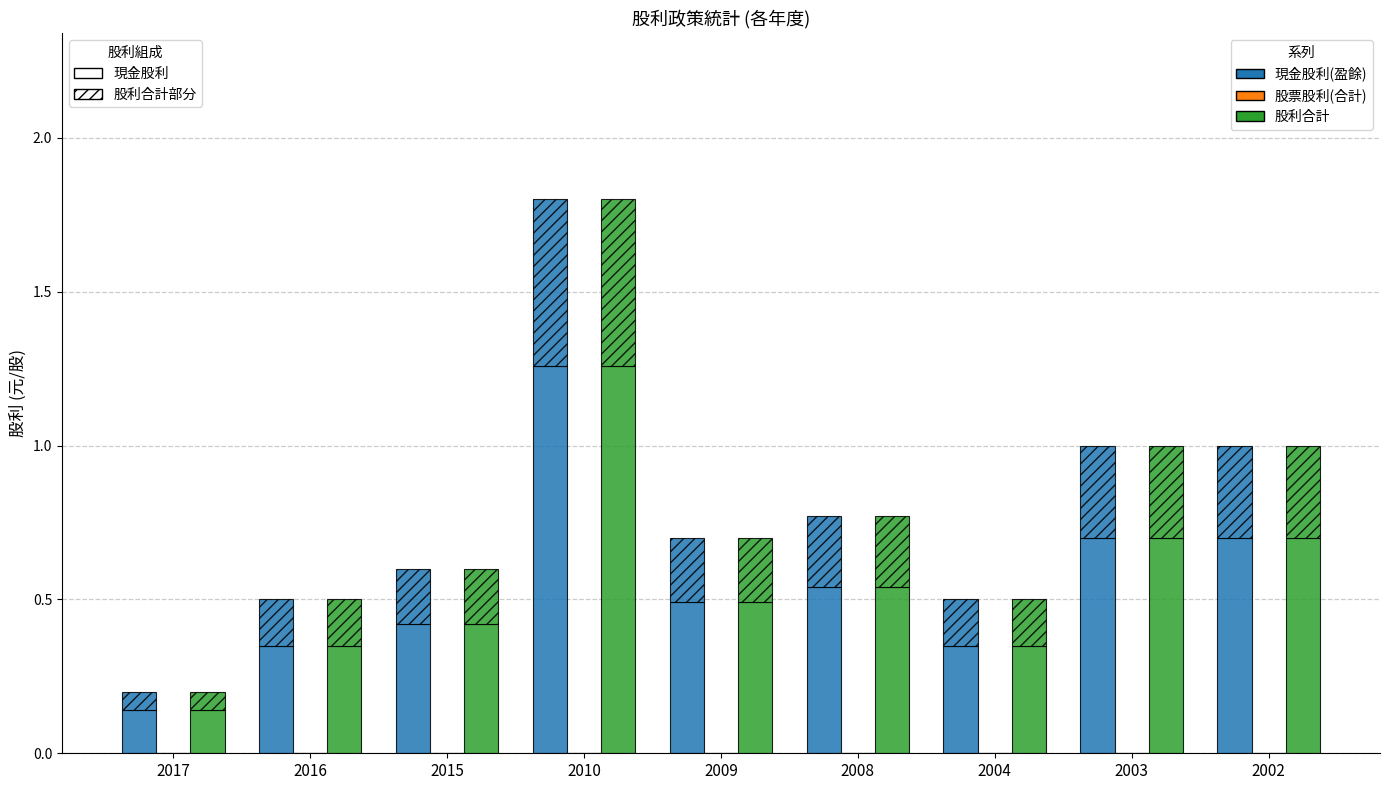

At which label does 股利合計 reach its peak?

2010